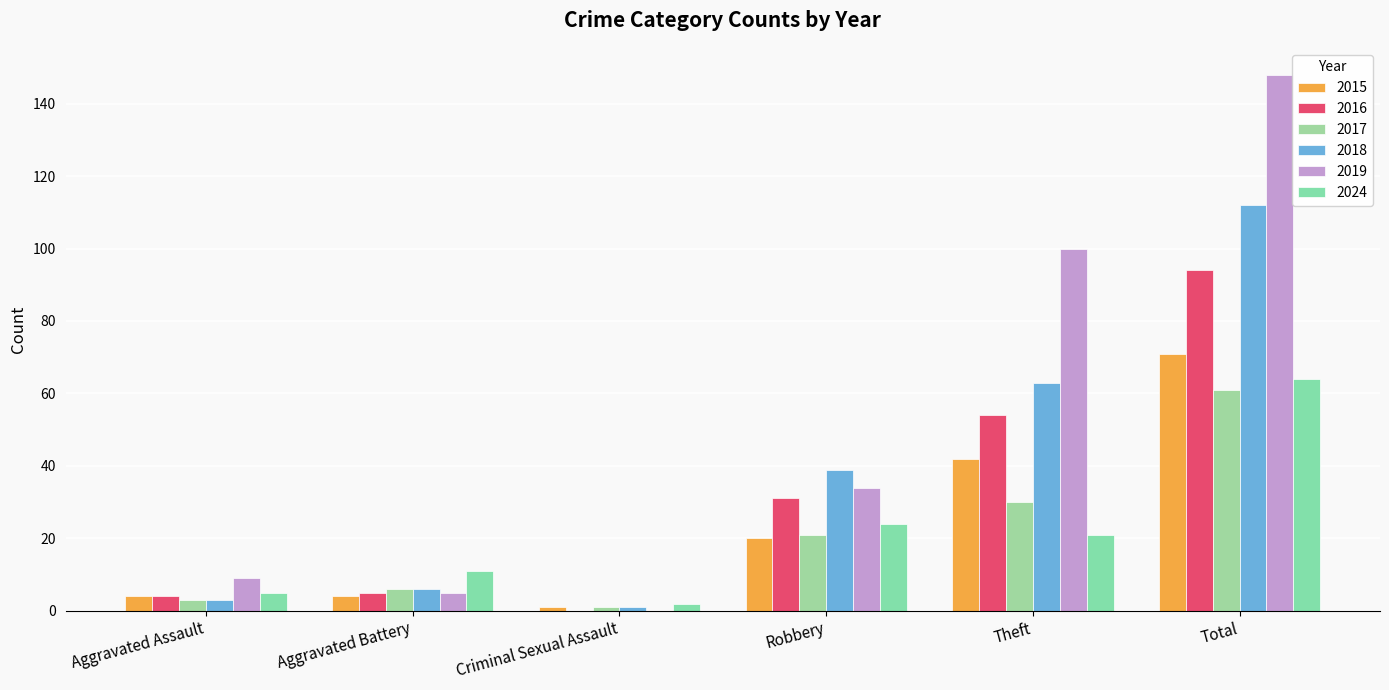

Which category has the highest value across all series?

Total